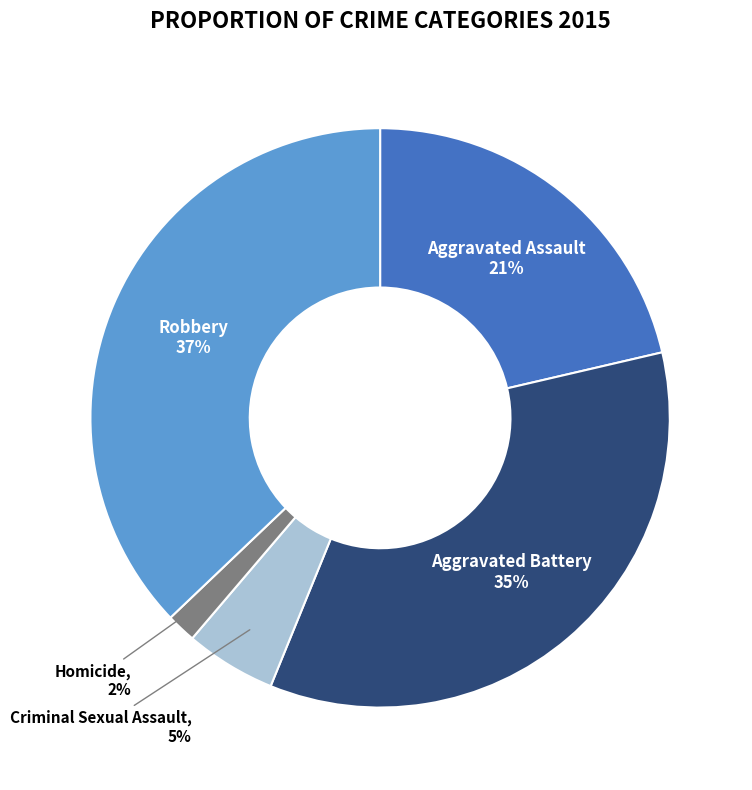

Is it true that Criminal Sexual Assault is 5% of the pie?

True